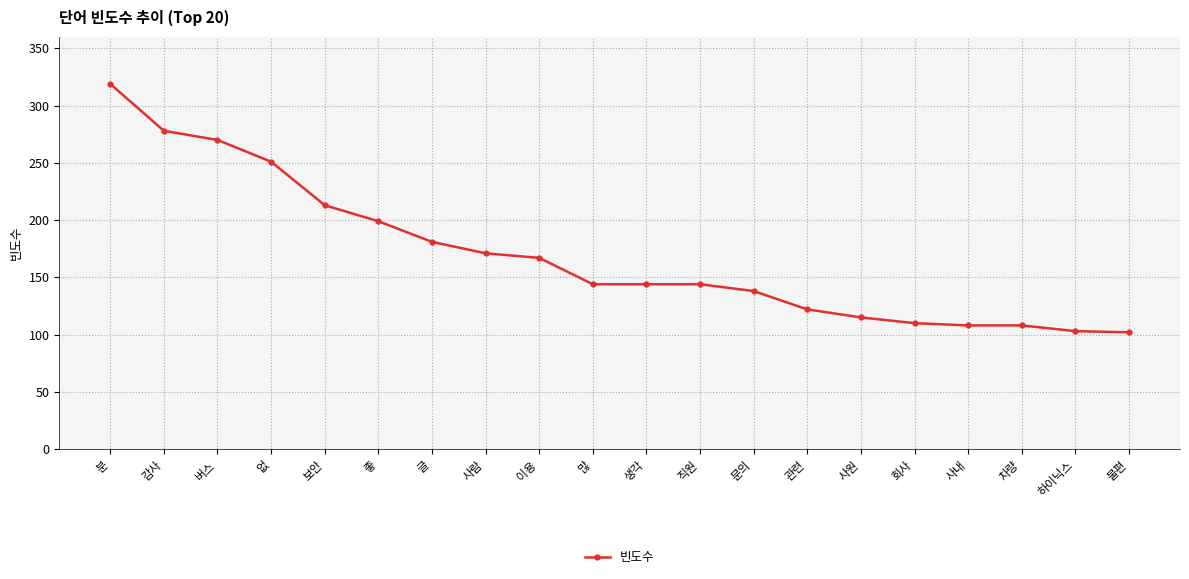

What is the sum of the values at 사내 and 사원?

223